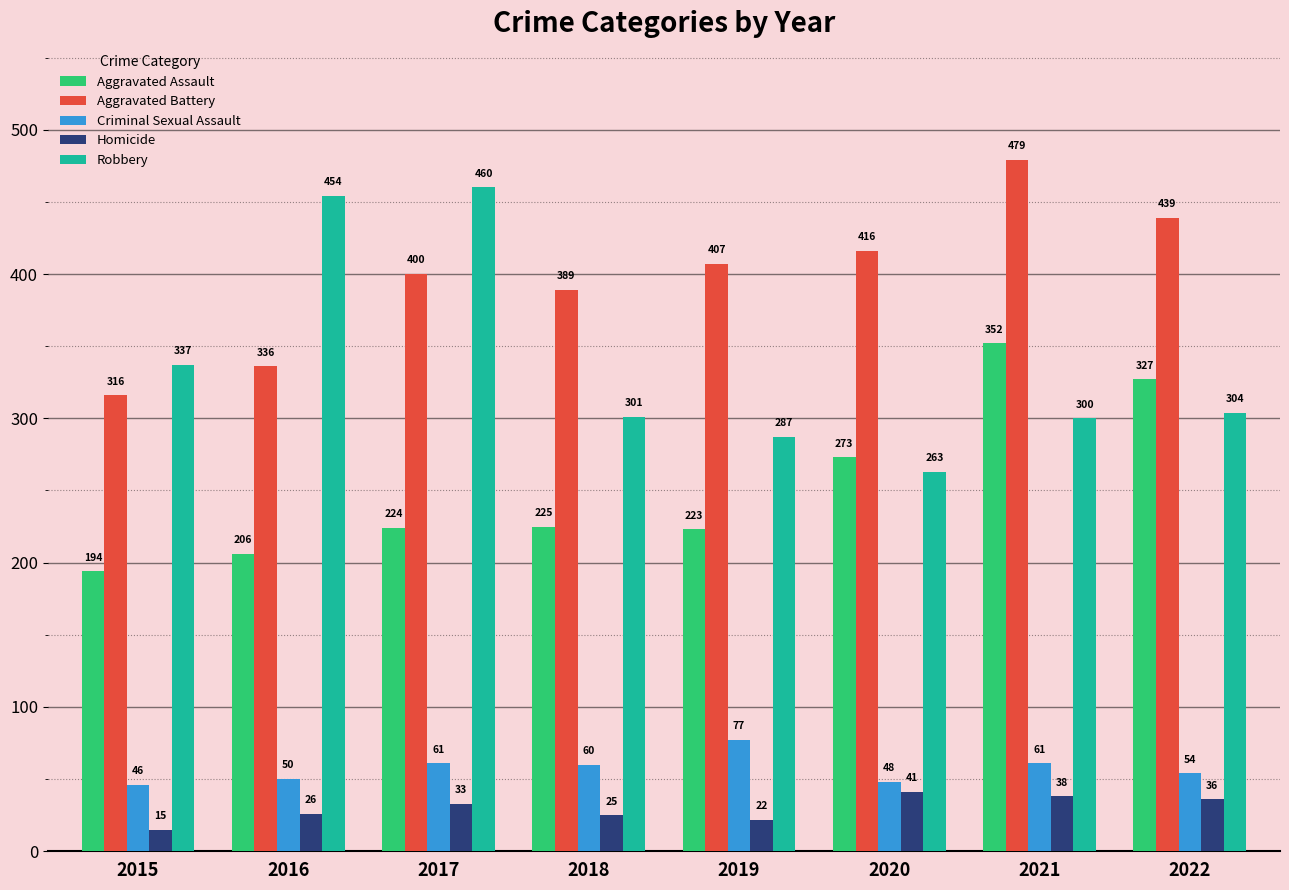

What is the total value across all series at 2016?

1072